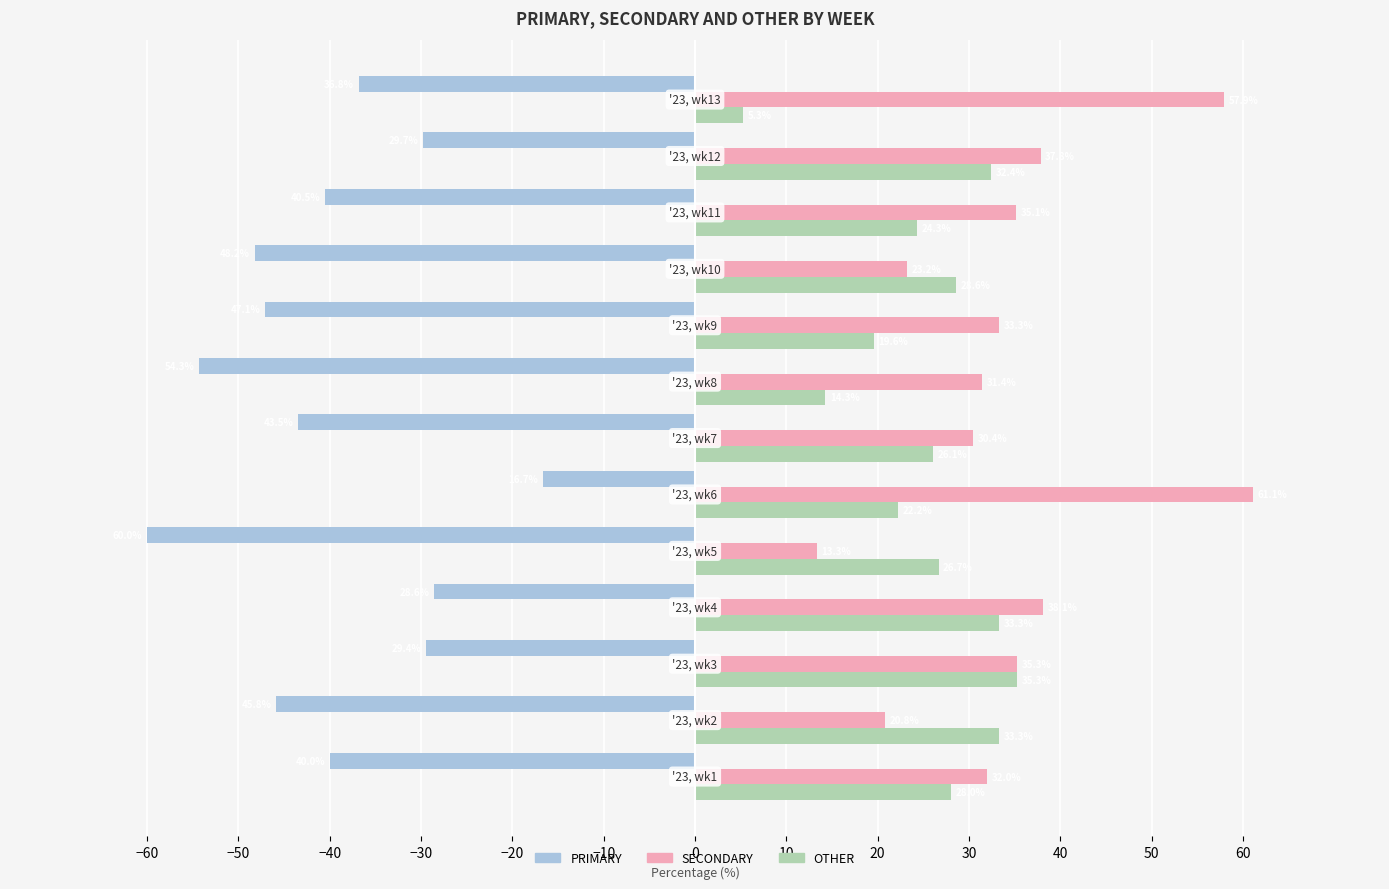

What is the difference between the maximum and minimum values in the PRIMARY series?

43.3